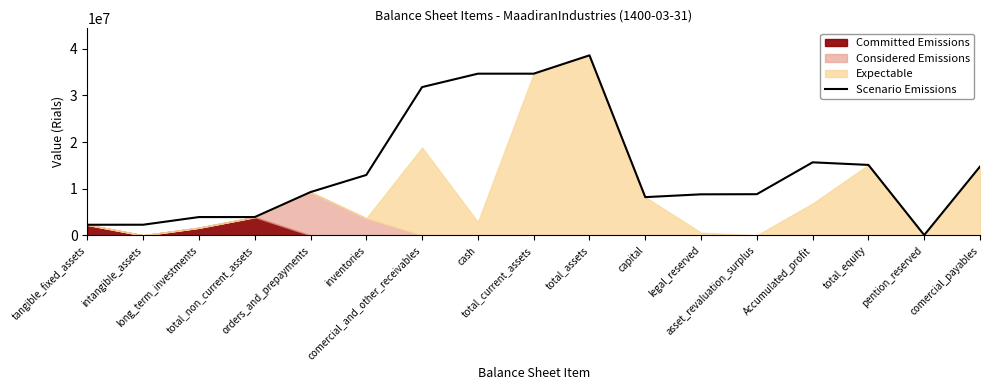

The value at legal_reserved is 8801747. True or false?

True